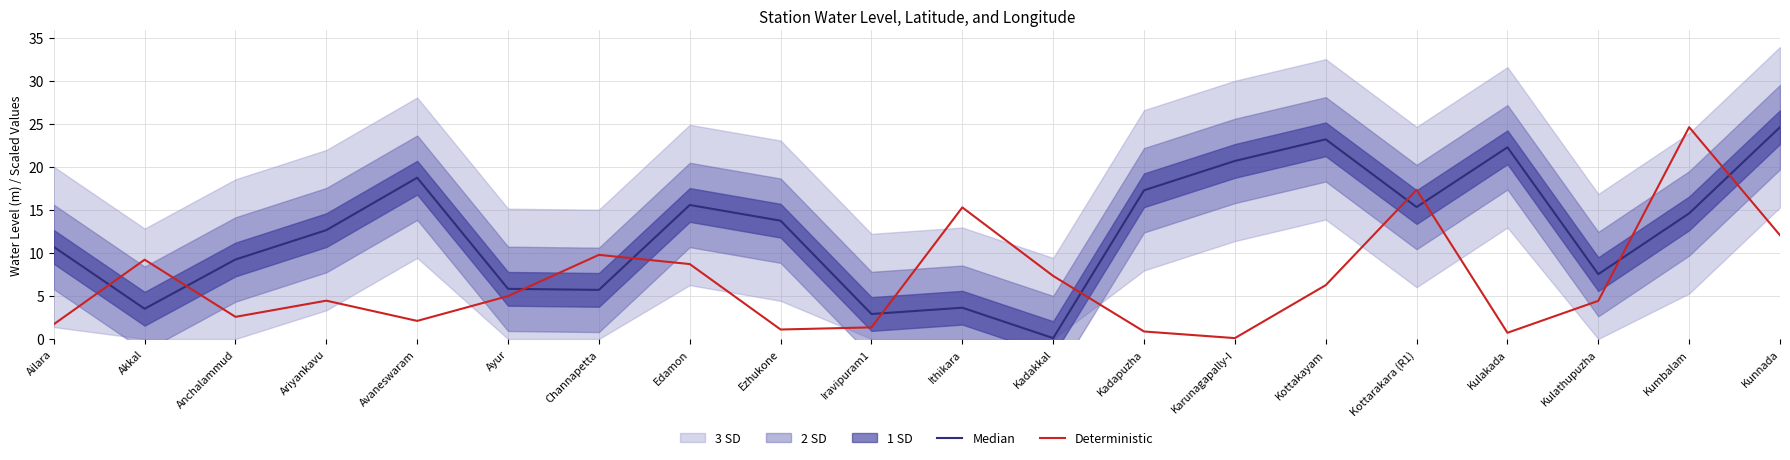

How many lines are shown in the chart?

2